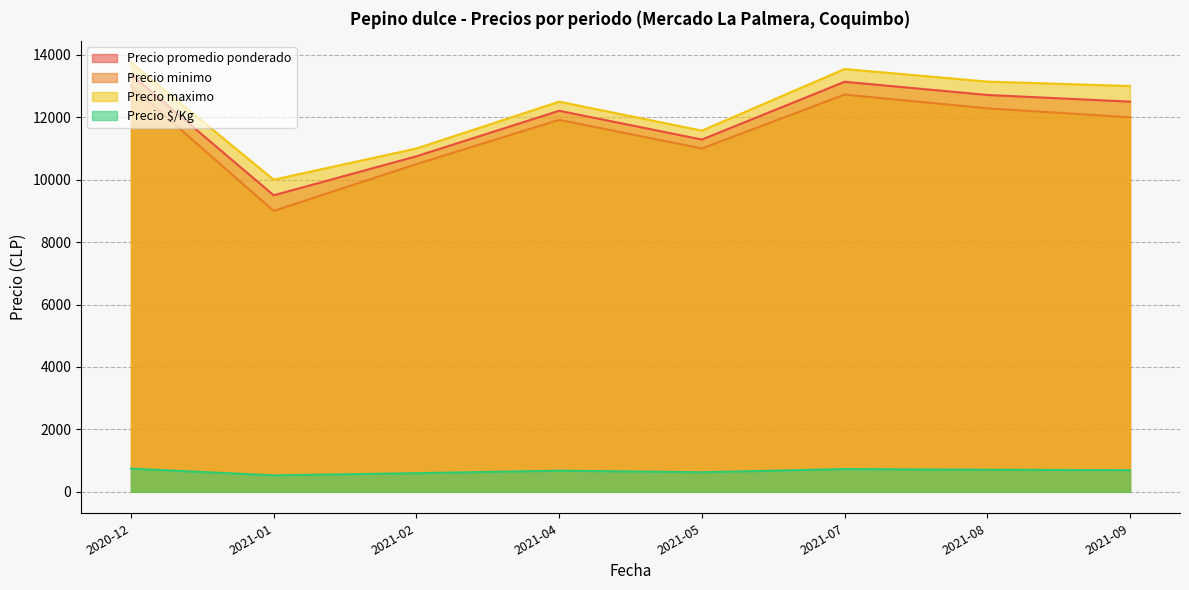

List the series in order of their peak value, lowest first.

Precio $/Kg, Precio minimo, Precio promedio ponderado, Precio maximo